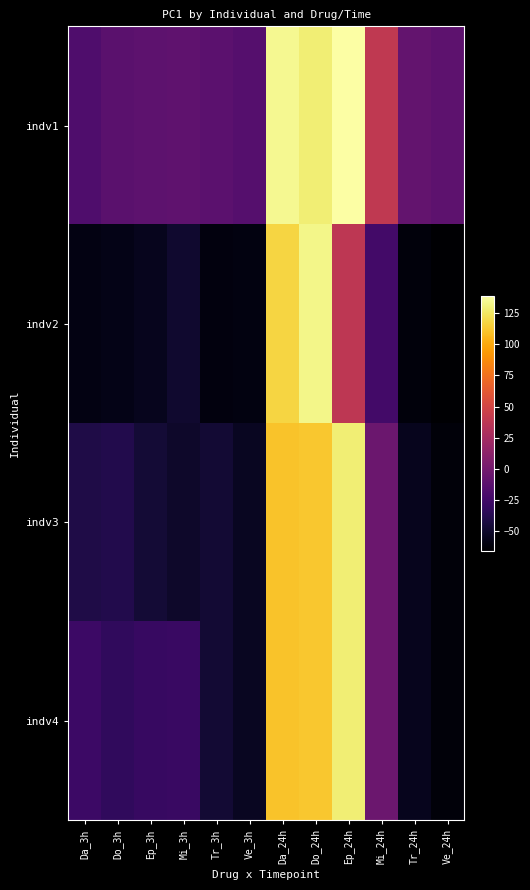

Which series has the largest total across all categories?

indv1